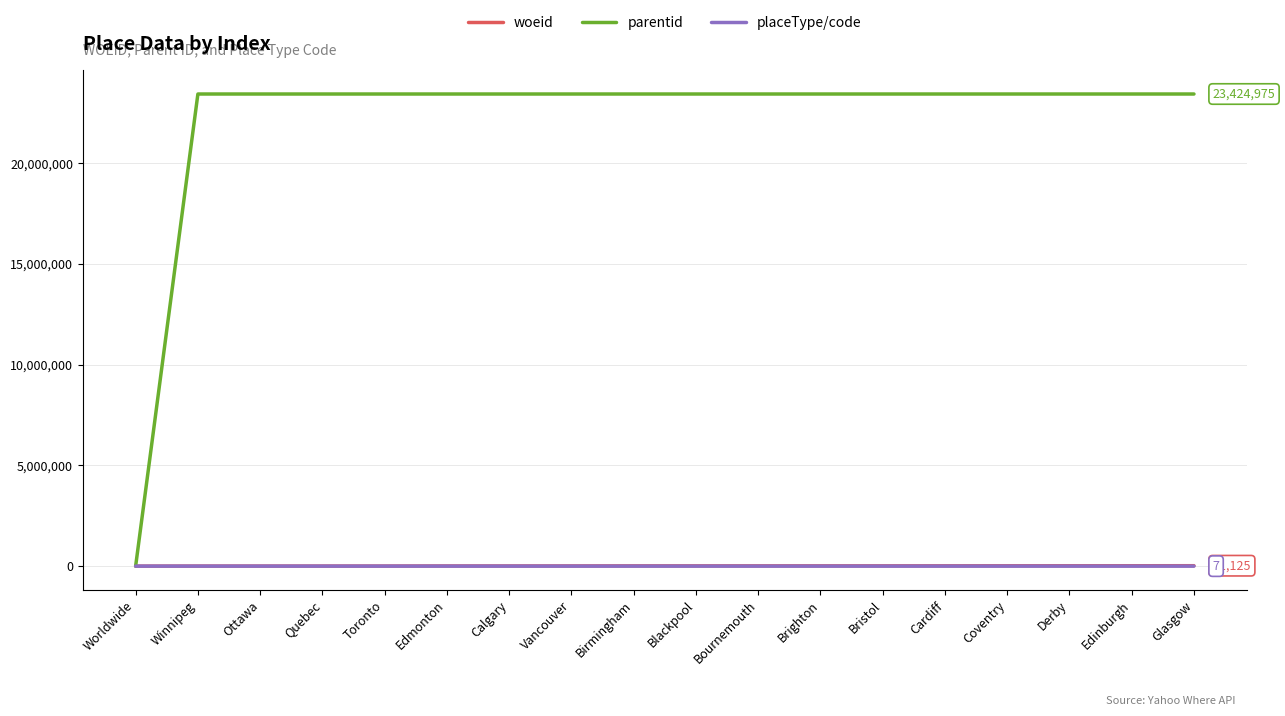

At how many categories does at least one series exceed 3581700?

17